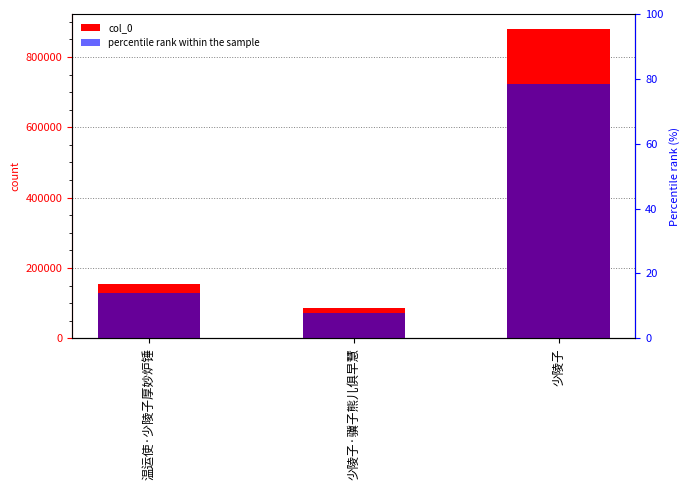

Reading left to right, what are all the values shown in this chart?

col_0: 温运使·少陵子厚妙炉锤=155615.0	少陵子·骥子熊儿俱早慧=87462.0	少陵子=878253.0
percentile rank within the sample: 温运使·少陵子厚妙炉锤=13.9	少陵子·骥子熊儿俱早慧=7.8	少陵子=78.3